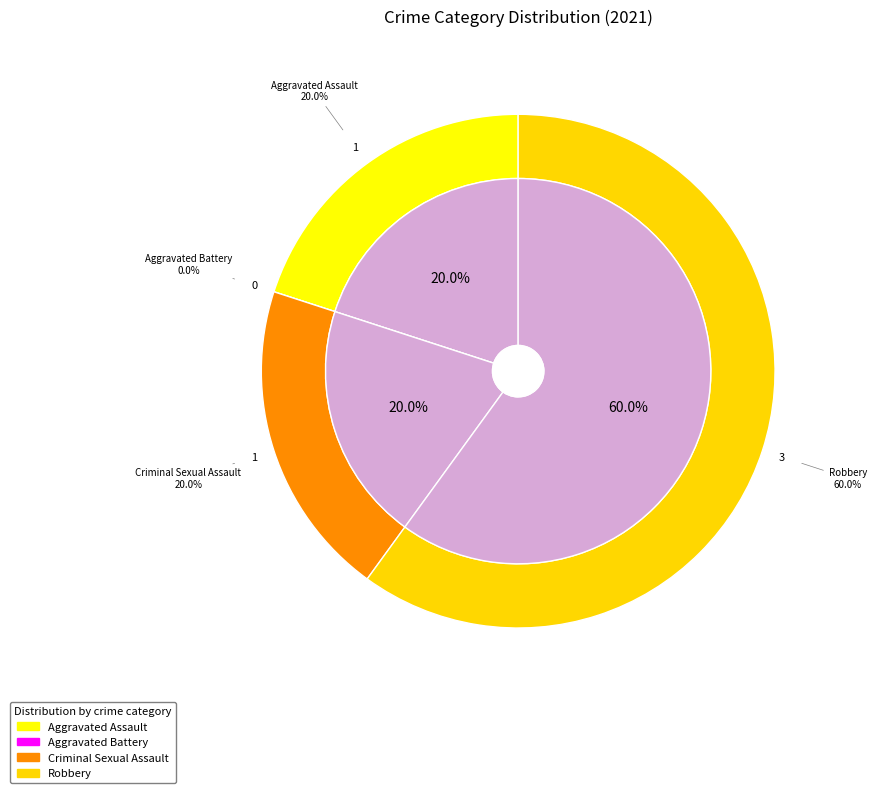

To the nearest percent, what portion does Robbery represent?

60%